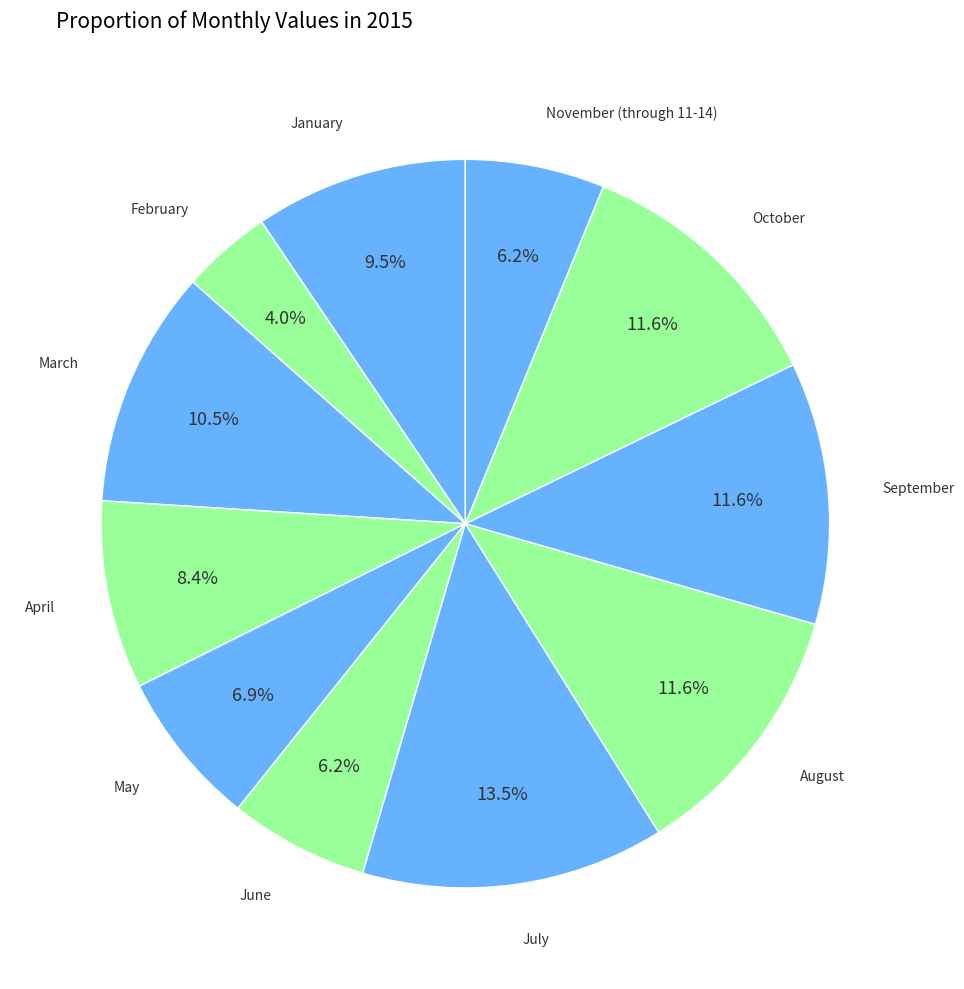

Which slice is the smallest?

February